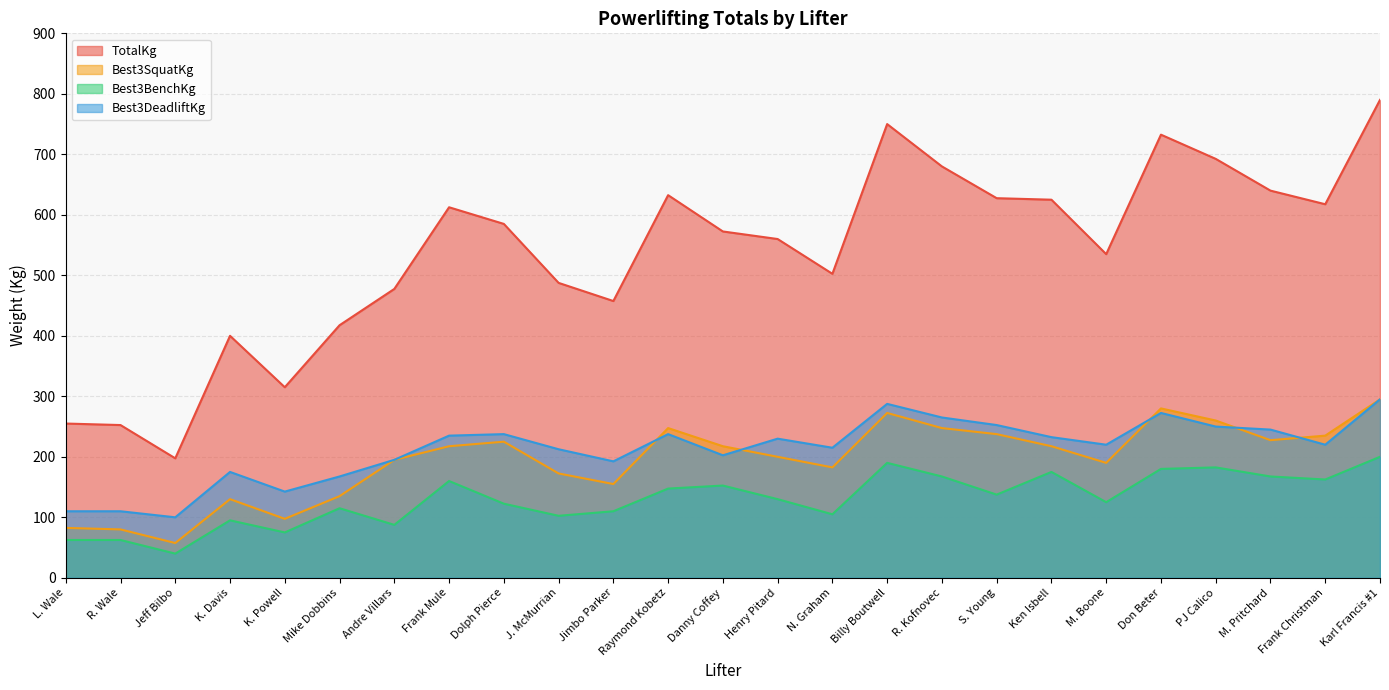

Reading right to left, list all the values displayed in this chart.

TotalKg: Karl Francis #1=790.0	Frank Christman=617.5	M. Pritchard=640.0	PJ Calico=692.5	Don Beter=732.5	M. Boone=535.0	Ken Isbell=625.0	S. Young=627.5	R. Kofnovec=680.0	Billy Boutwell=750.0	N. Graham=502.5	Henry Pitard=560.0	Danny Coffey=572.5	Raymond Kobetz=632.5	Jimbo Parker=457.5	J. McMurrian=487.5	Dolph Pierce=585.0	Frank Mule=612.5	Andre Villars=477.5	Mike Dobbins=417.5	K. Powell=315.0	K. Davis=400.0	Jeff Bilbo=197.5	R. Wale=252.5	L. Wale=255.0
Best3SquatKg: Karl Francis #1=295.0	Frank Christman=235.0	M. Pritchard=227.5	PJ Calico=260.0	Don Beter=280.0	M. Boone=190.0	Ken Isbell=217.5	S. Young=237.5	R. Kofnovec=247.5	Billy Boutwell=272.5	N. Graham=182.5	Henry Pitard=200.0	Danny Coffey=217.5	Raymond Kobetz=247.5	Jimbo Parker=155.0	J. McMurrian=172.5	Dolph Pierce=225.0	Frank Mule=217.5	Andre Villars=195.0	Mike Dobbins=135.0	K. Powell=97.5	K. Davis=130.0	Jeff Bilbo=57.5	R. Wale=80.0	L. Wale=82.5
Best3BenchKg: Karl Francis #1=200.0	Frank Christman=162.5	M. Pritchard=167.5	PJ Calico=182.5	Don Beter=180.0	M. Boone=125.0	Ken Isbell=175.0	S. Young=137.5	R. Kofnovec=167.5	Billy Boutwell=190.0	N. Graham=105.0	Henry Pitard=130.0	Danny Coffey=152.5	Raymond Kobetz=147.5	Jimbo Parker=110.0	J. McMurrian=102.5	Dolph Pierce=122.5	Frank Mule=160.0	Andre Villars=87.5	Mike Dobbins=115.0	K. Powell=75.0	K. Davis=95.0	Jeff Bilbo=40.0	R. Wale=62.5	L. Wale=62.5
Best3DeadliftKg: Karl Francis #1=295.0	Frank Christman=220.0	M. Pritchard=245.0	PJ Calico=250.0	Don Beter=272.5	M. Boone=220.0	Ken Isbell=232.5	S. Young=252.5	R. Kofnovec=265.0	Billy Boutwell=287.5	N. Graham=215.0	Henry Pitard=230.0	Danny Coffey=202.5	Raymond Kobetz=237.5	Jimbo Parker=192.5	J. McMurrian=212.5	Dolph Pierce=237.5	Frank Mule=235.0	Andre Villars=195.0	Mike Dobbins=167.5	K. Powell=142.5	K. Davis=175.0	Jeff Bilbo=100.0	R. Wale=110.0	L. Wale=110.0